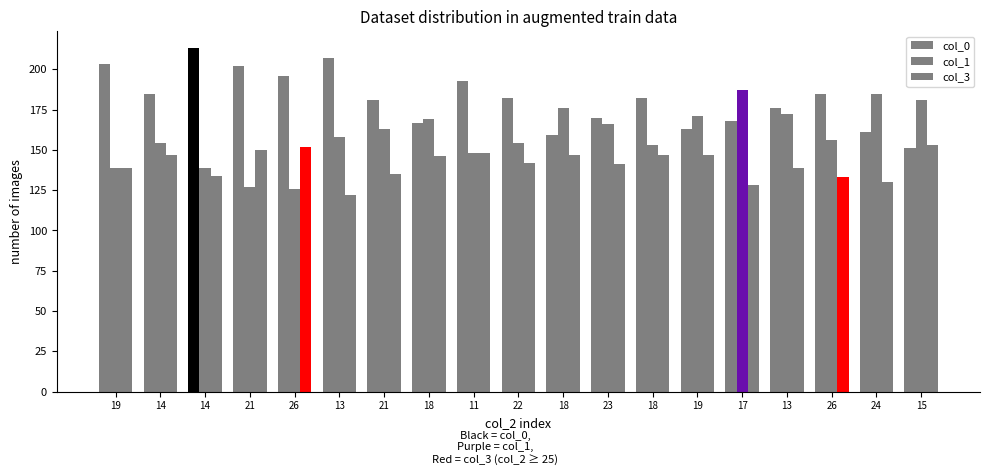

How many groups of bars are there?

19